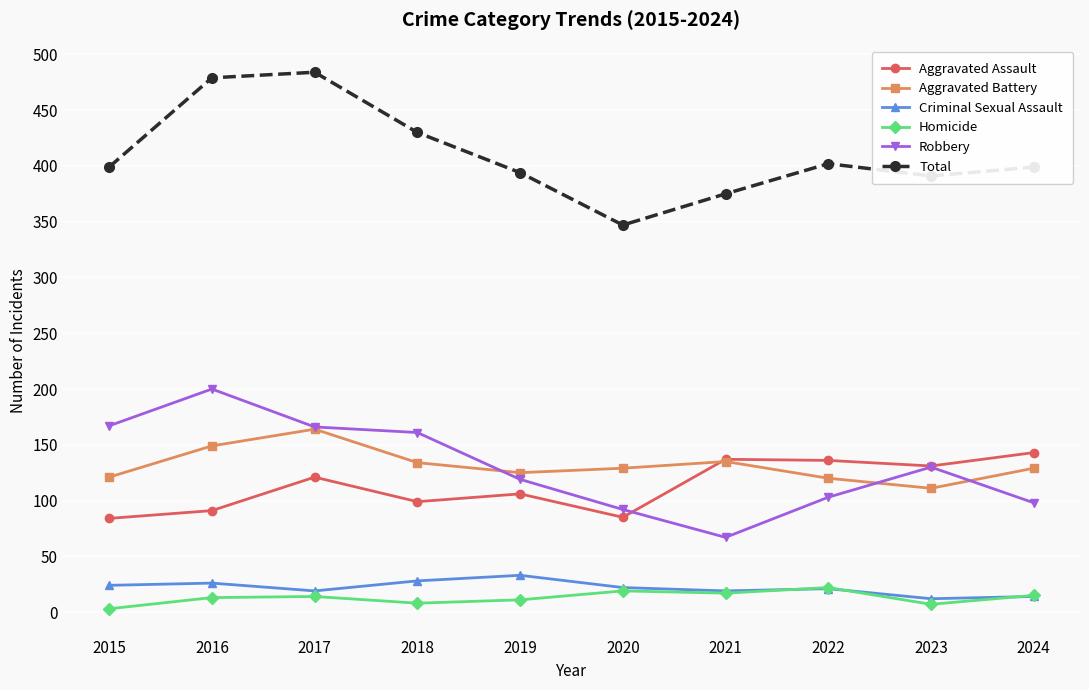

Between 2016 and 2023, which series saw the biggest shift?

Total